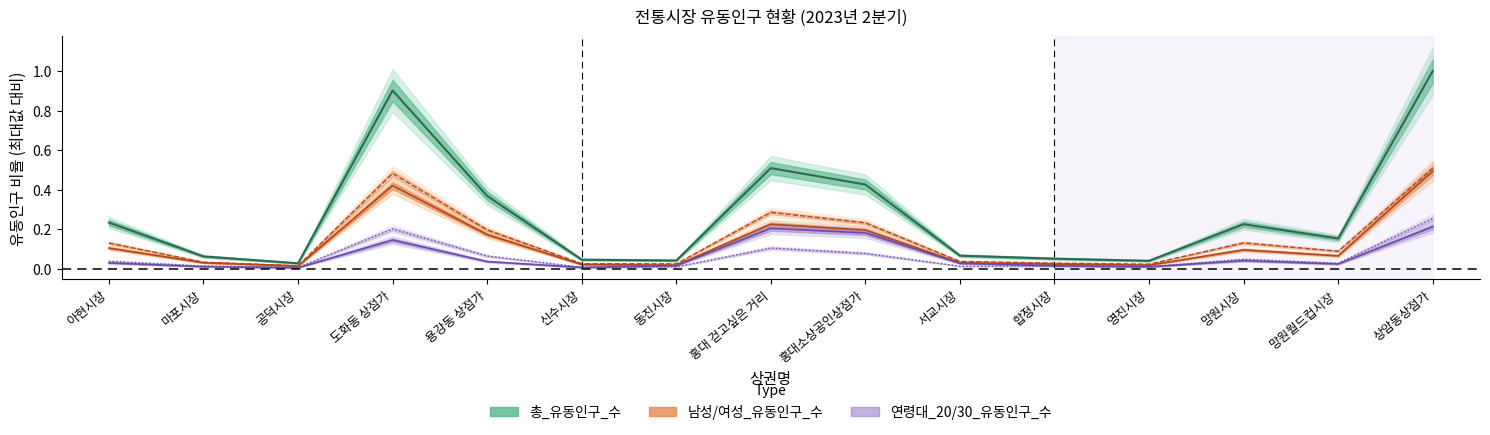

Does the chart have visible grid lines?

No